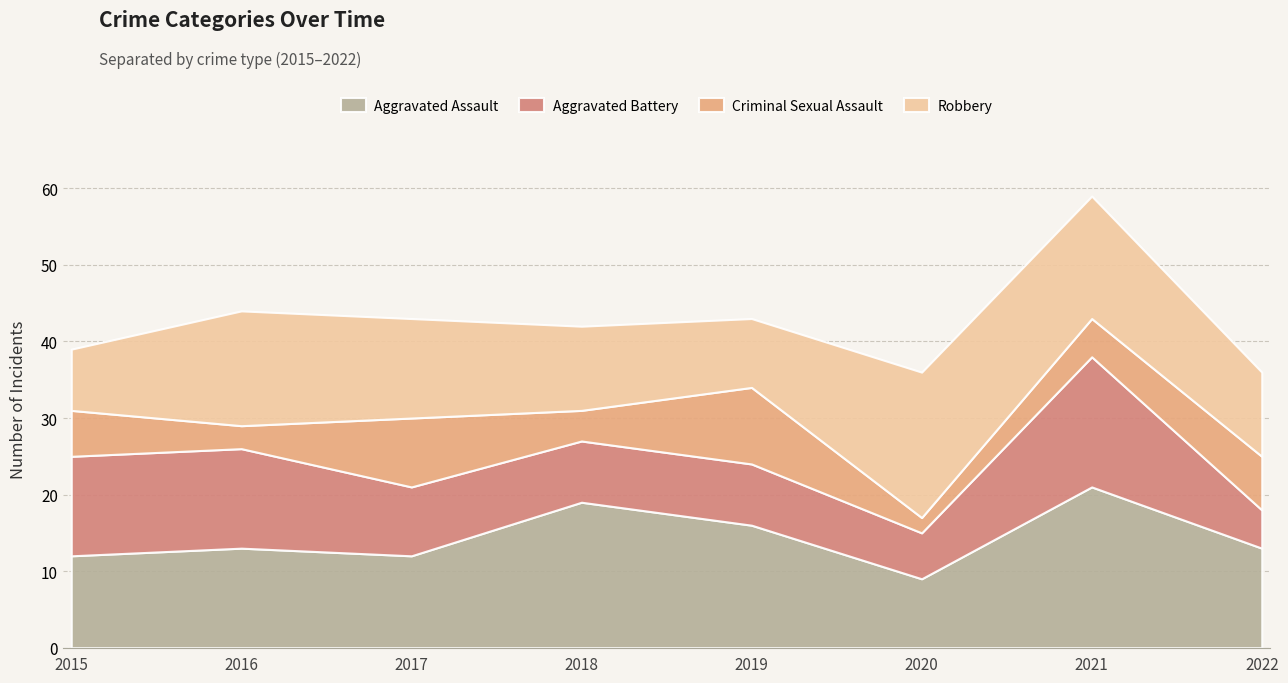

How many values in the Aggravated Assault series are below 13?

3